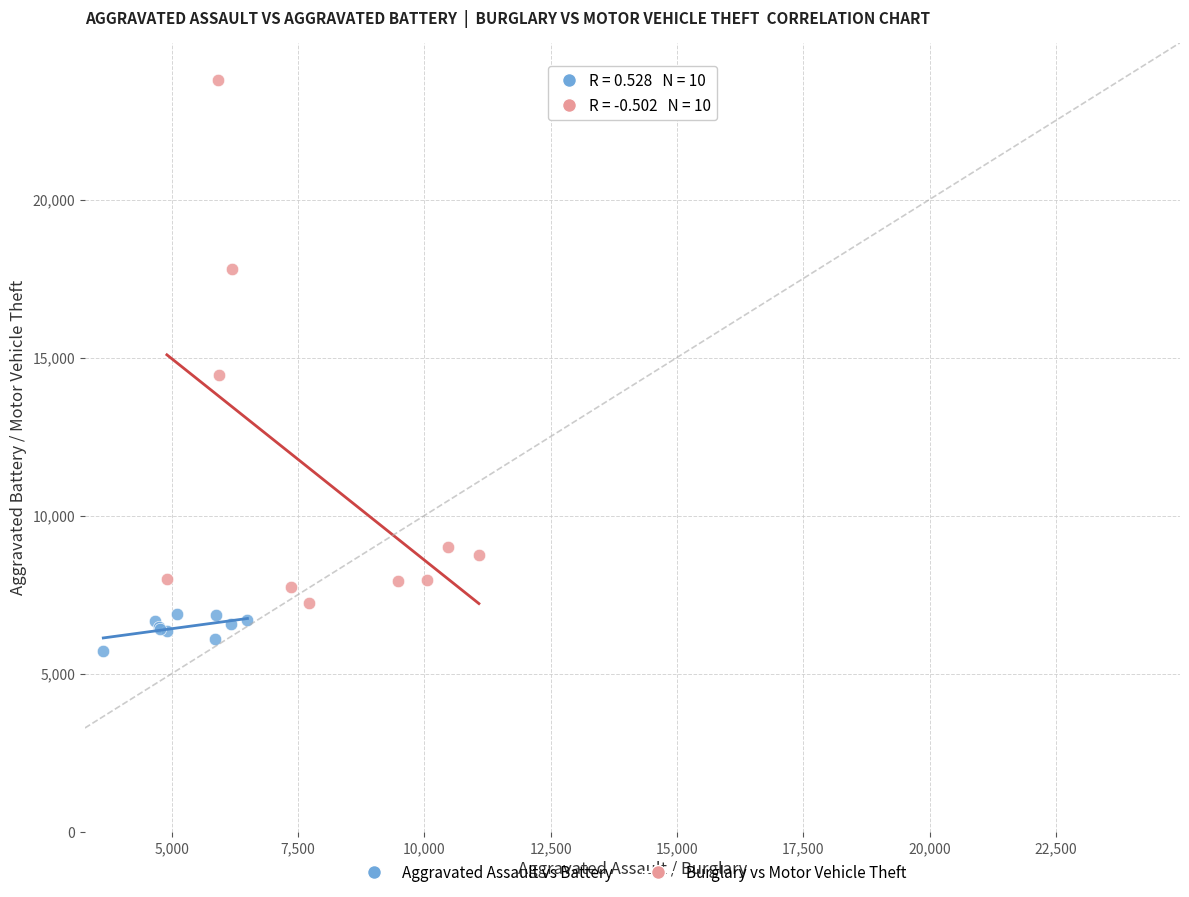

What are all the series names shown in the legend?

Aggravated Assault vs Battery, Burglary vs Motor Vehicle Theft